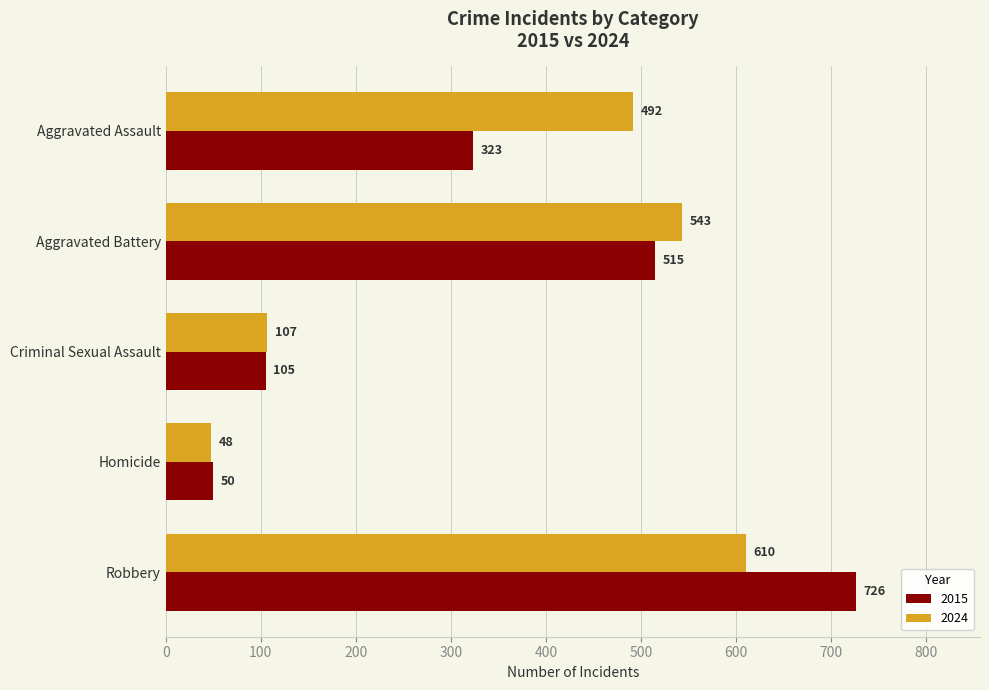

Rank the categories by 2015 value from highest to lowest.

Robbery, Aggravated Battery, Aggravated Assault, Criminal Sexual Assault, Homicide